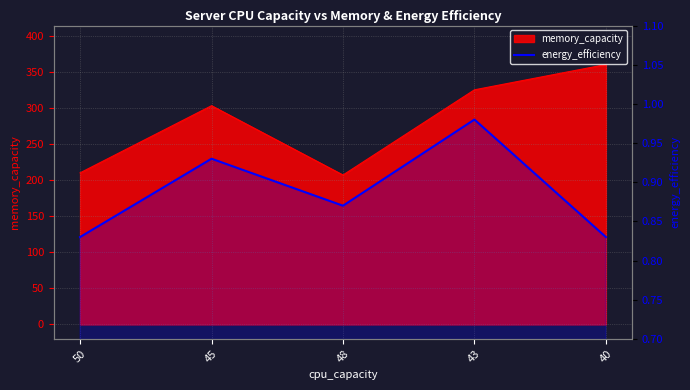

Where is the data nearest to the value 0?

50